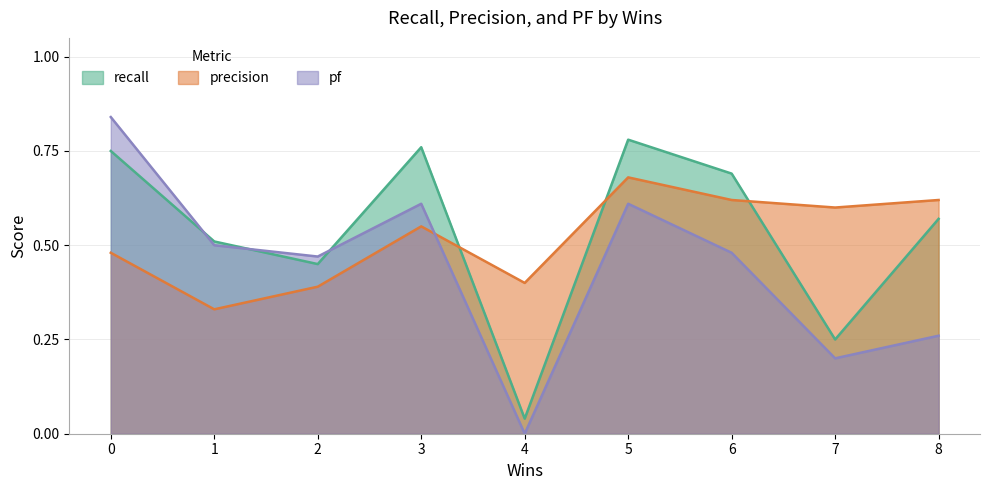

What is the difference between the recall values at 2 and 8?

0.1